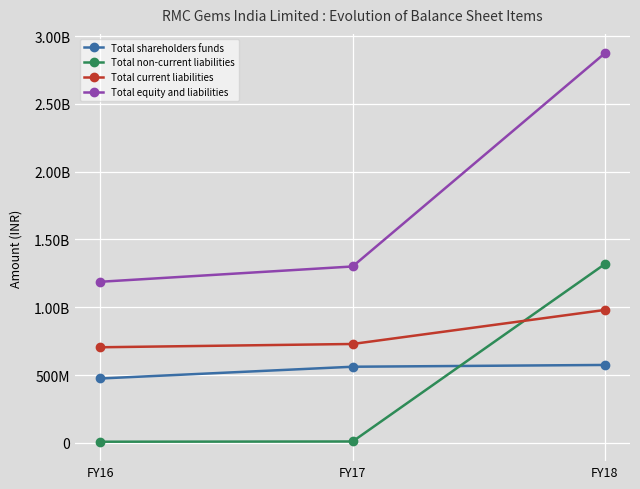

What are all the series names shown in the legend?

Total shareholders funds, Total non-current liabilities, Total current liabilities, Total equity and liabilities